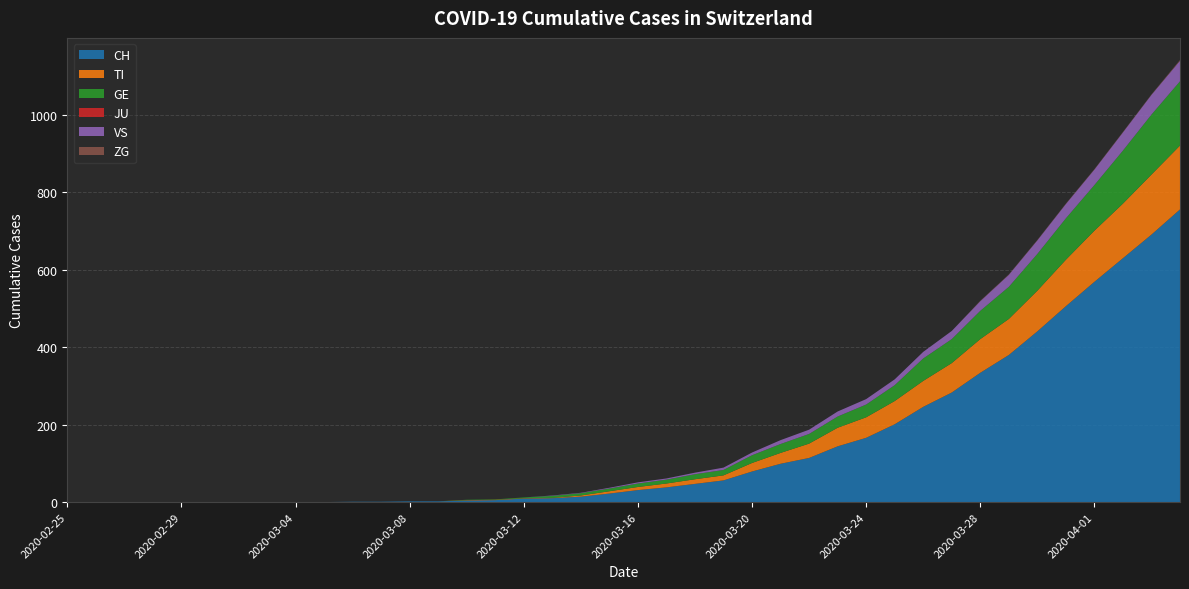

Reading right to left, list all the values displayed in this chart.

CH: 756	691	630	569	506	441	380	334	283	246	201	166	144	114	99	79	56	47	38	31	22	14	10	9	5	4	2	2	1	1	0	0	0	0	0	0	0	0	0	0
TI: 165	155	141	132	120	105	93	87	76	67	60	53	48	37	28	22	13	12	10	8	6	3	1	1	1	1	0	0	0	0	0	0	0	0	0	0	0	0	0	0
GE: 166	155	137	118	107	95	83	73	62	58	41	33	29	25	23	20	14	13	10	9	7	6	5	2	1	1	0	0	0	0	0	0	0	0	0	0	0	0	0	0
JU: 0	0	0	0	0	0	0	0	0	0	0	0	0	0	0	0	0	0	0	0	0	0	0	0	0	0	0	0	0	0	0	0	0	0	0	0	0	0	0	0
VS: 53	51	47	40	37	35	31	25	21	17	15	14	13	11	10	7	6	4	3	3	2	1	1	0	0	0	0	0	0	0	0	0	0	0	0	0	0	0	0	0
ZG: 2	1	1	1	1	1	1	1	0	0	0	0	0	0	0	0	0	0	0	0	0	0	0	0	0	0	0	0	0	0	0	0	0	0	0	0	0	0	0	0